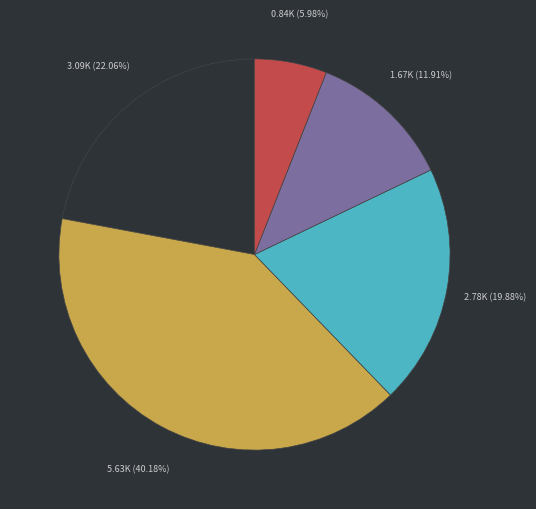

Is there any slice that represents more than half of the pie?

No